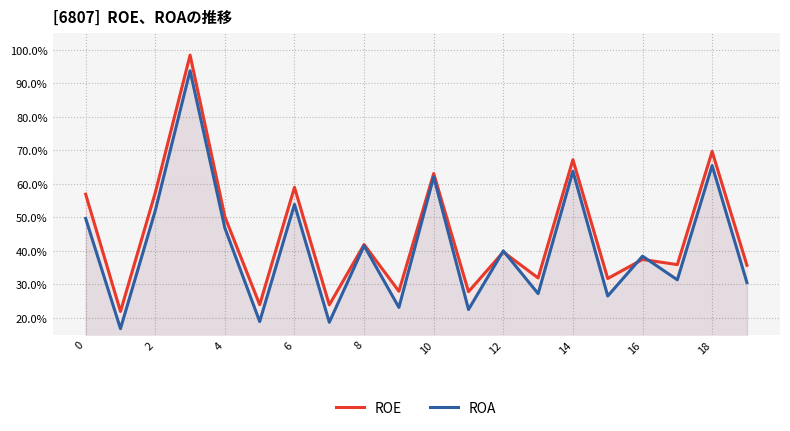

Which series changed the most between 8 and 18?

ROE